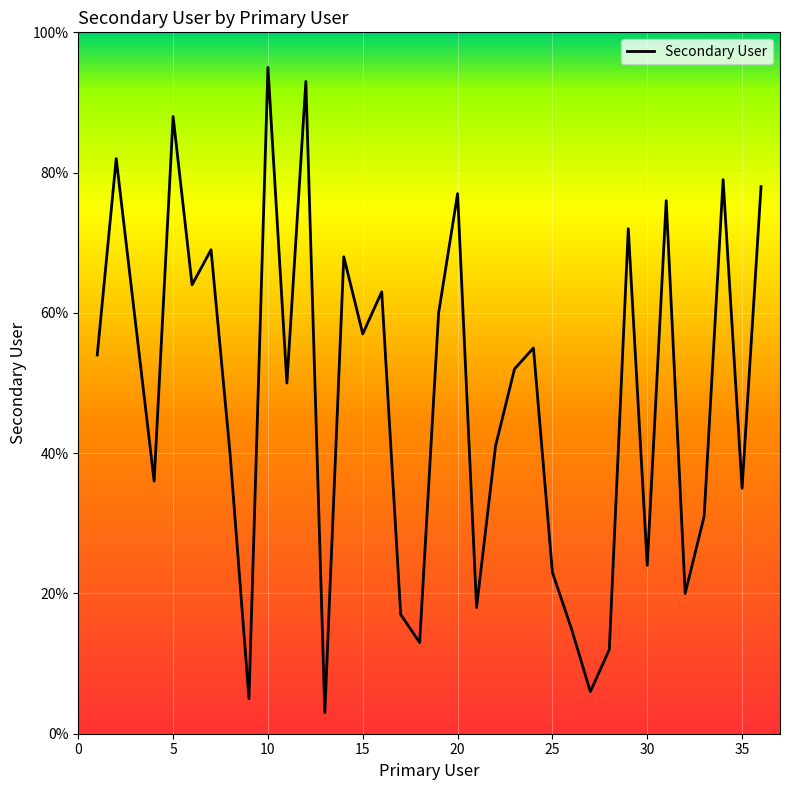

What is the greatest value displayed?

95